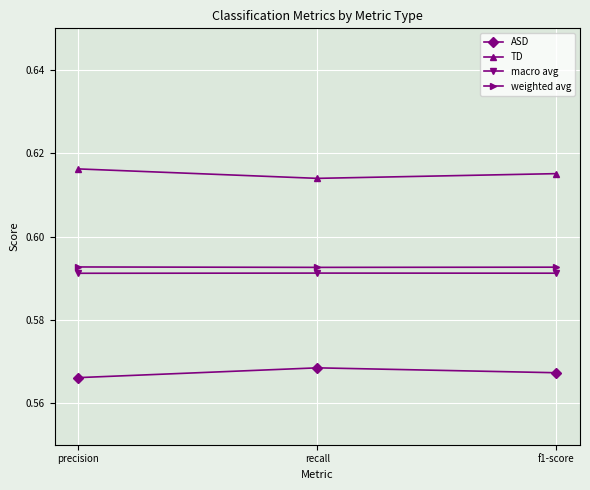

How many ASD values are between 0 and 1?

3